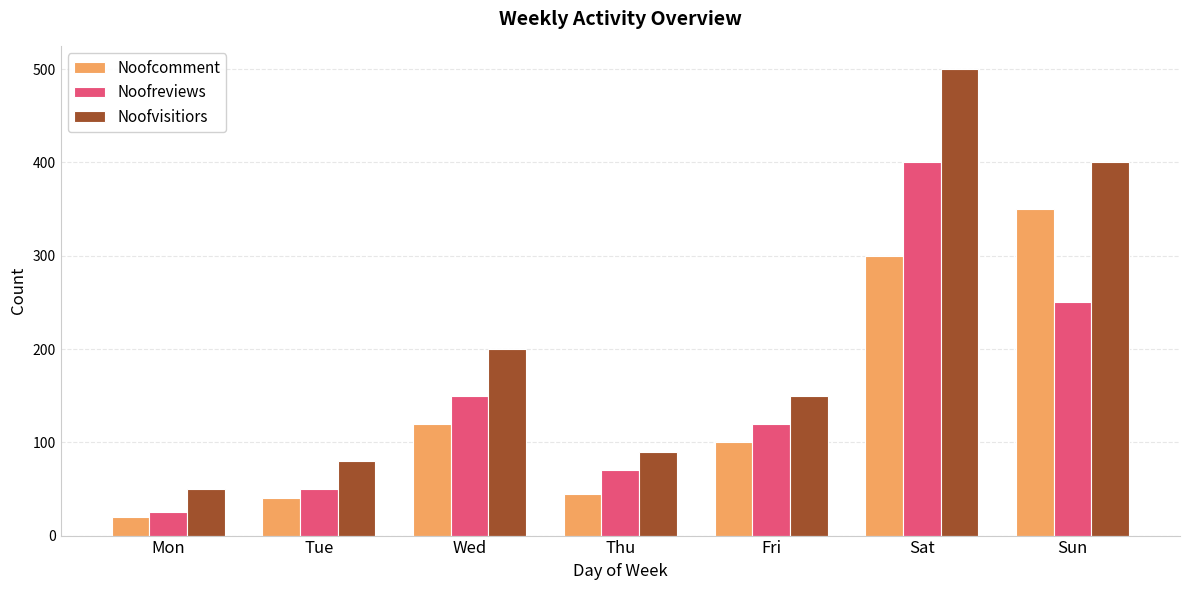

What is the maximum value for Noofvisitiors?

500